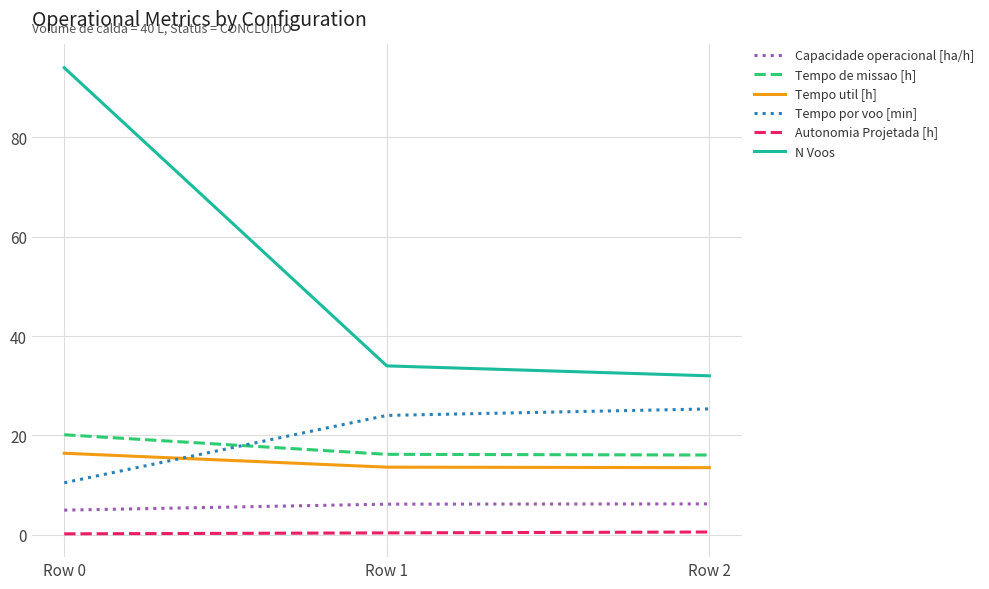

What is the highest value of the Tempo util [h] series?

16.4